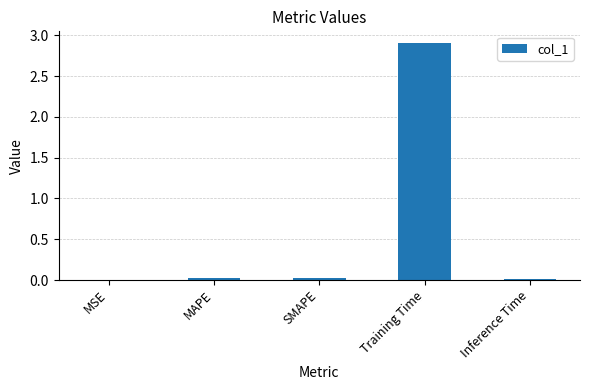

True or false: the data shows 1.9 at Training Time.

False